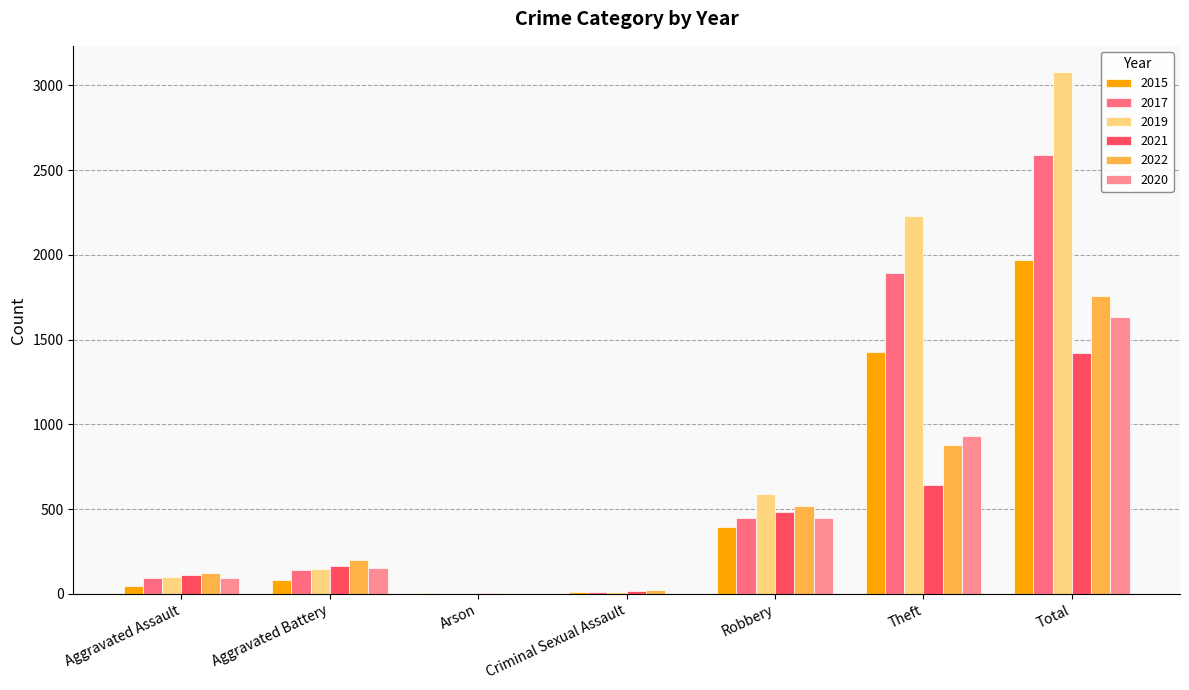

What is the label of the 5th bar from the left?

Robbery